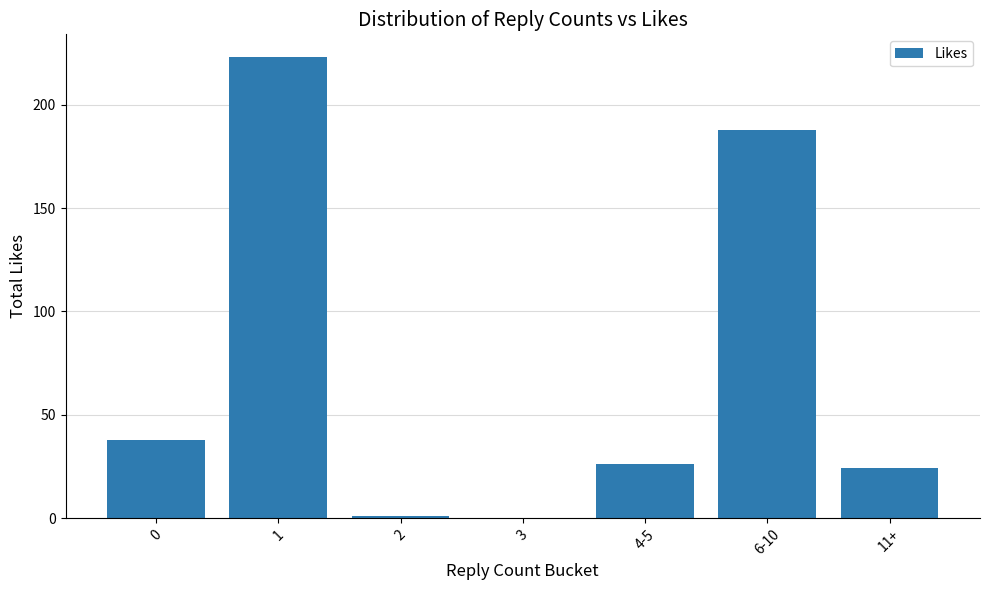

Count the number of data series in this chart.

1